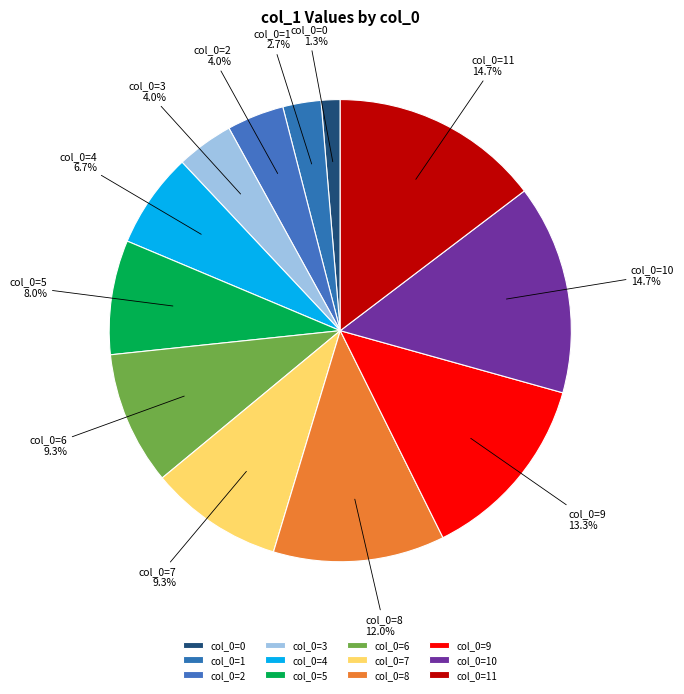

How many segments does this pie chart have?

12